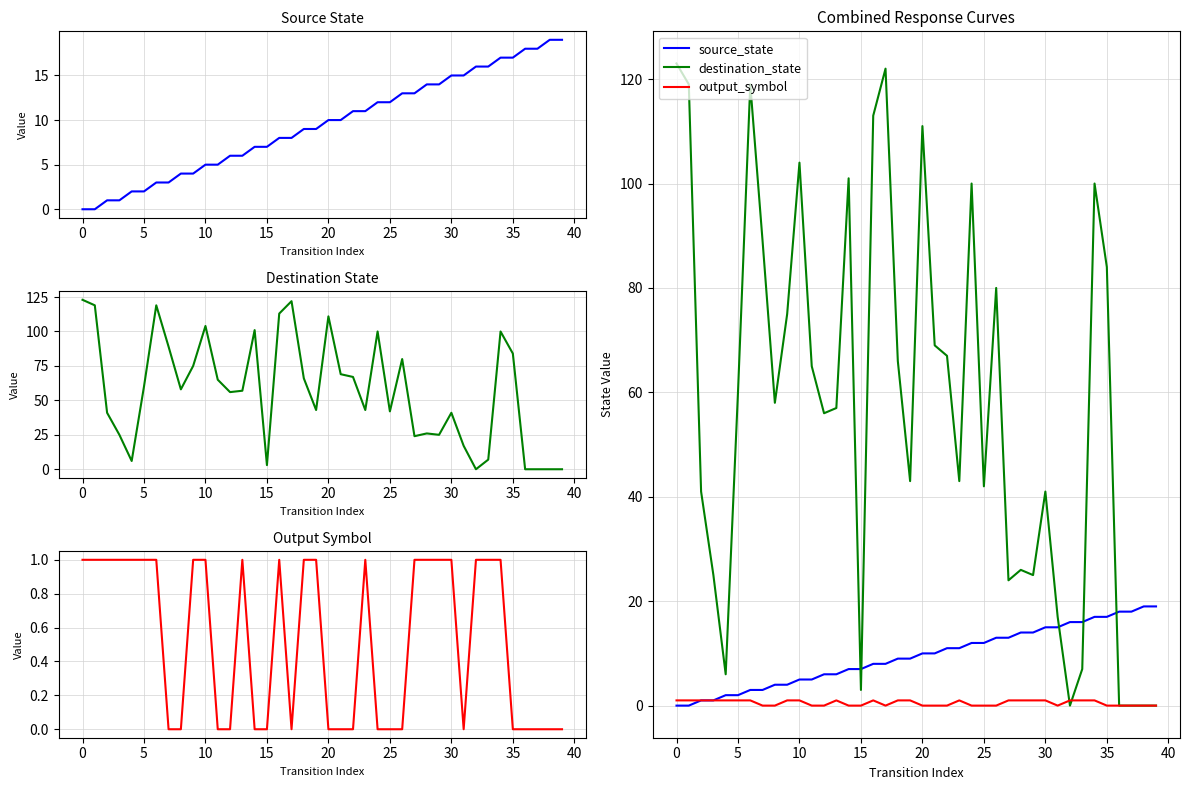

How many positive values does the destination_state series have?

35